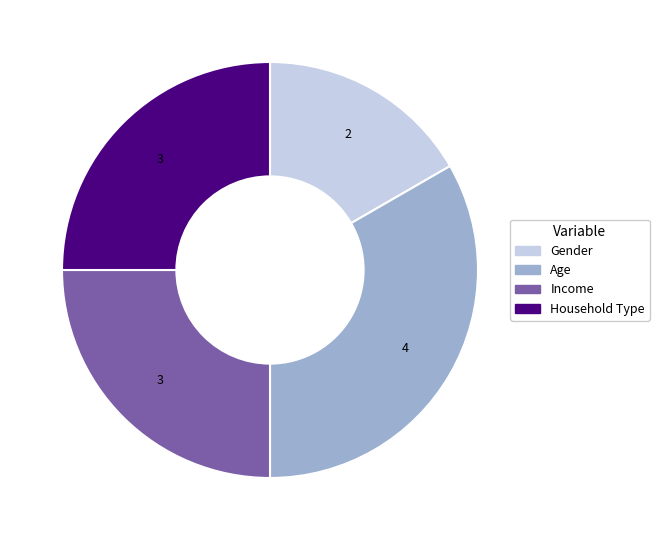

How many slices are in this pie chart?

4